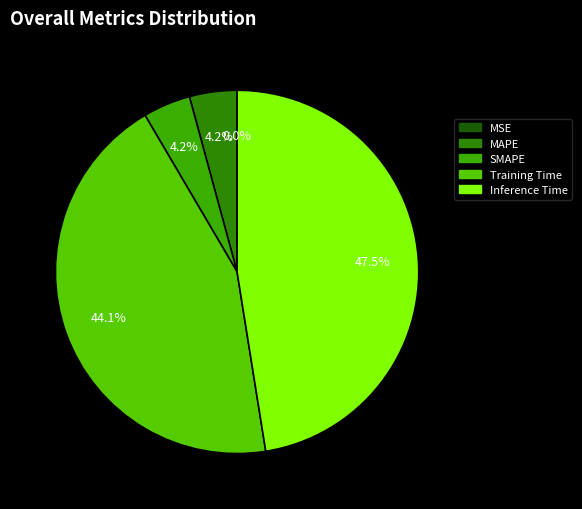

Which has a higher value, SMAPE or MSE?

SMAPE